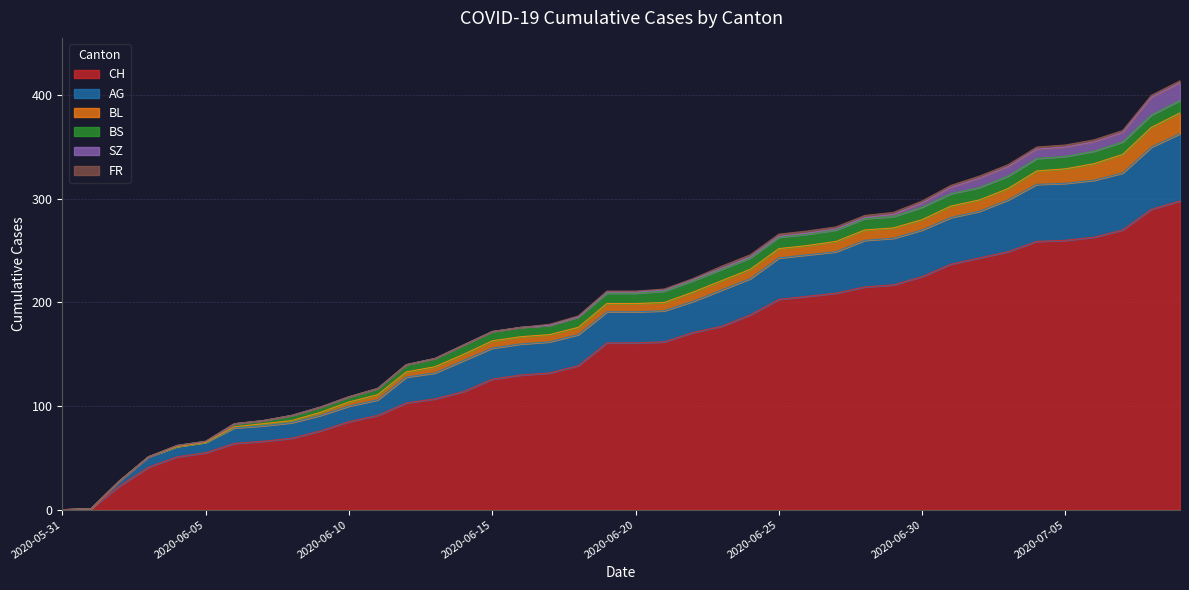

True or false: FR has more than 1 points higher than both neighbors.

False